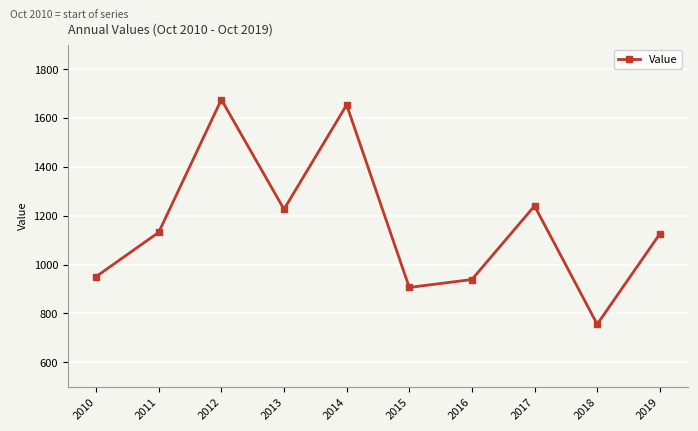

Reading left to right, what are all the values shown in this chart?

950.6	1131.8	1675.1	1226.2	1653.2	906.2	938.7	1240.0	755.6	1125.4